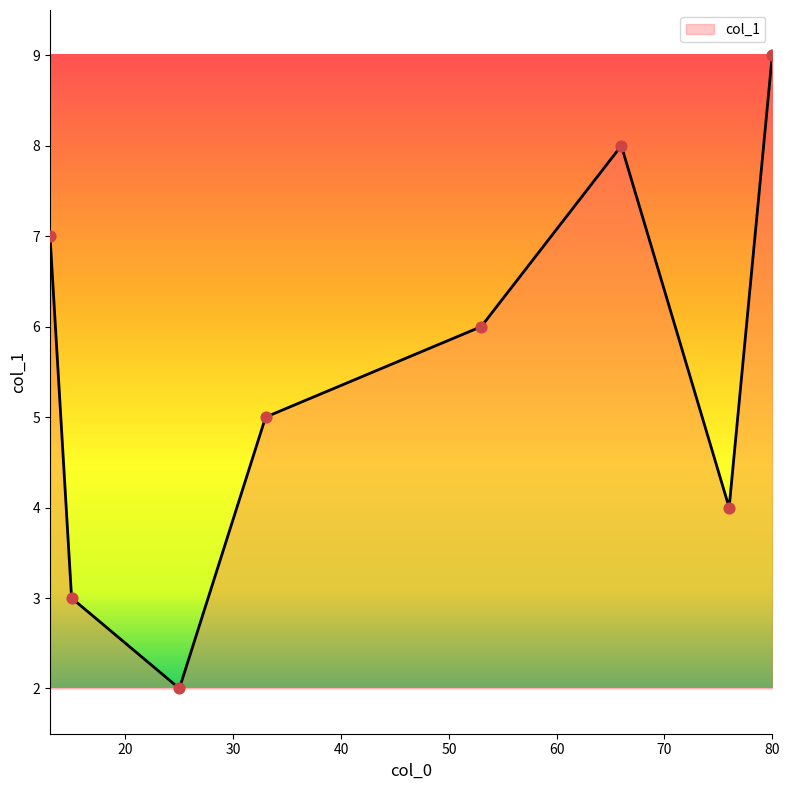

True or false: the data has more than 0 interior local peaks.

True